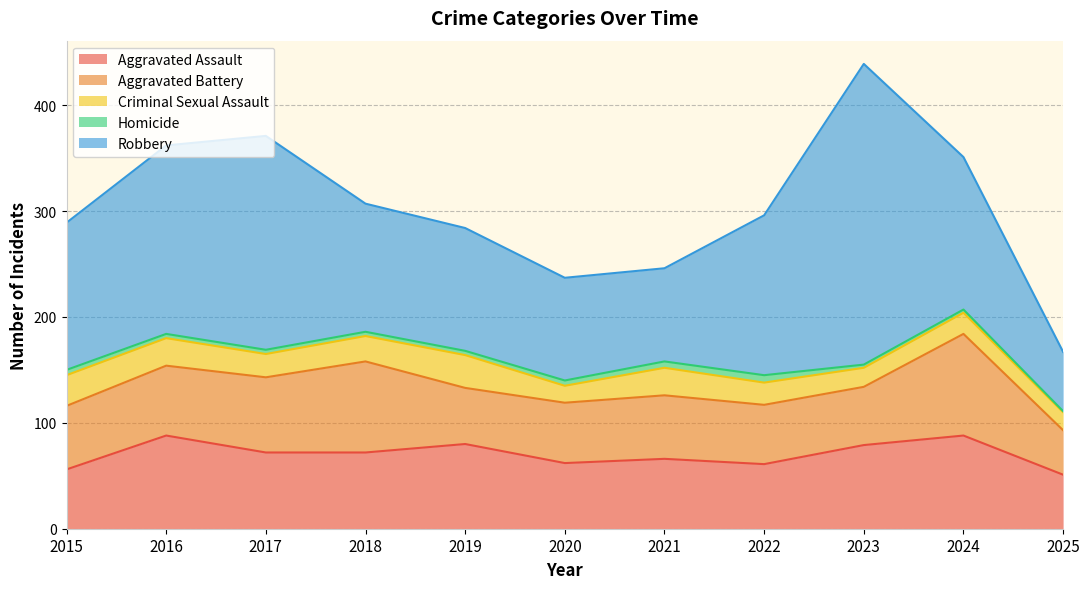

At which label does Robbery reach its peak?

2023